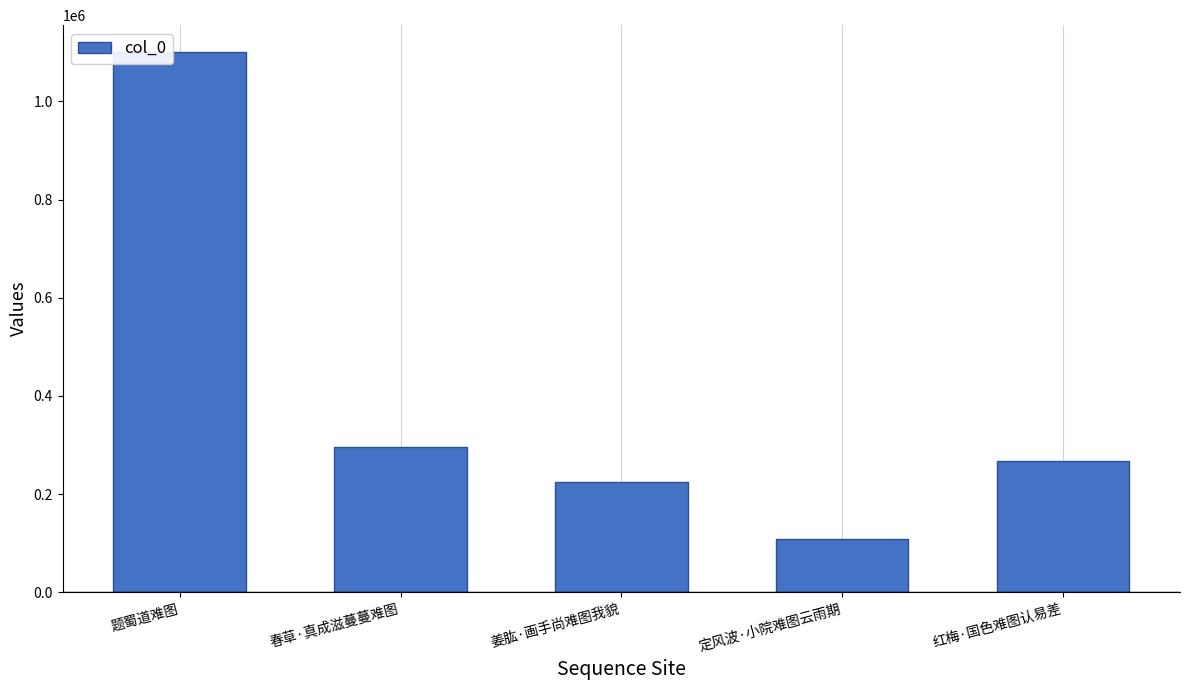

What position from the left is 题蜀道难图?

1